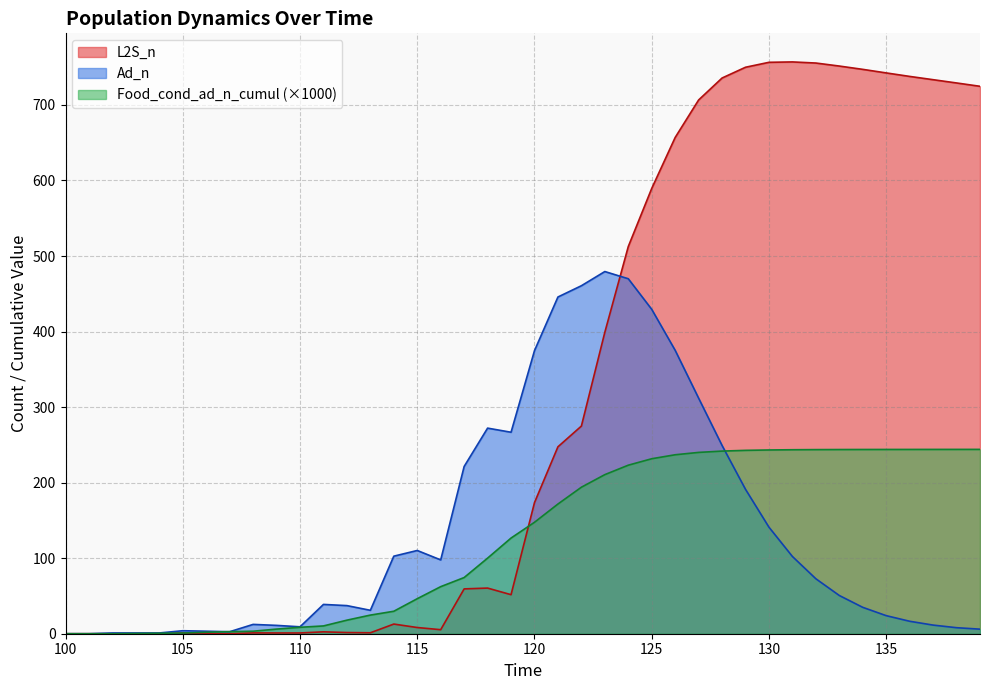

What are all the series names shown in the legend?

L2S_n, Ad_n, Food_cond_ad_n_cumul (×1000)